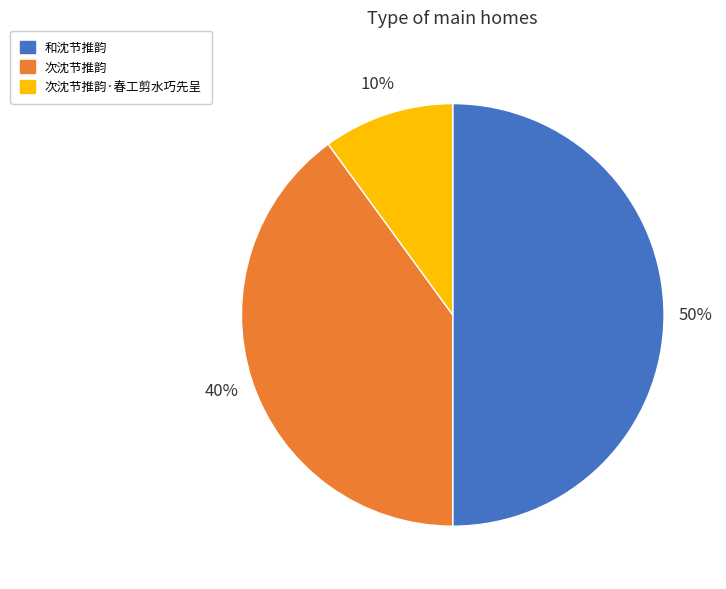

To the nearest percent, what is the average slice percentage?

33%